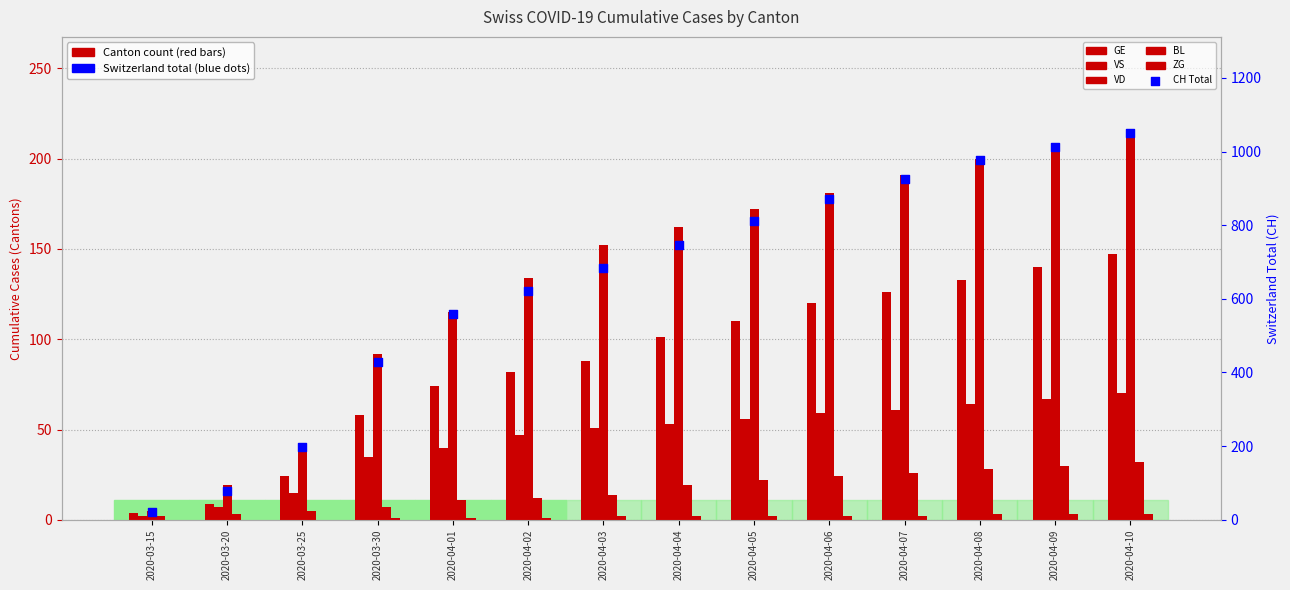

Which series reaches the minimum Y coordinate?

ZG